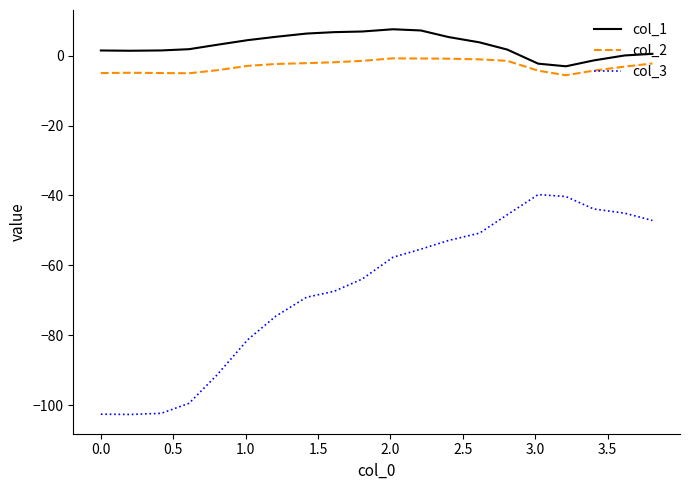

What is the sum of all col_1 values?

58.8